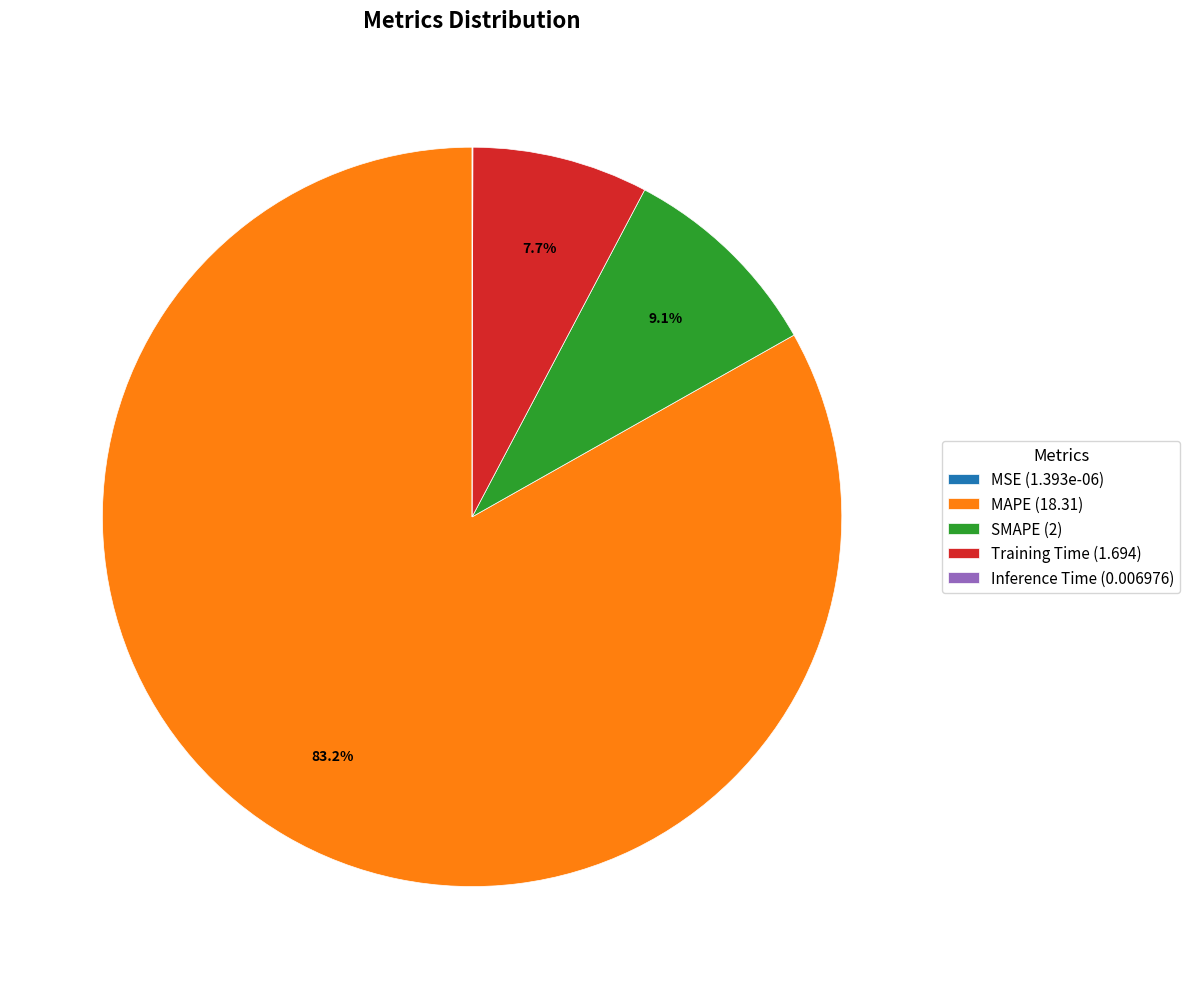

Combined, do Training Time and MAPE account for over 50%?

Yes